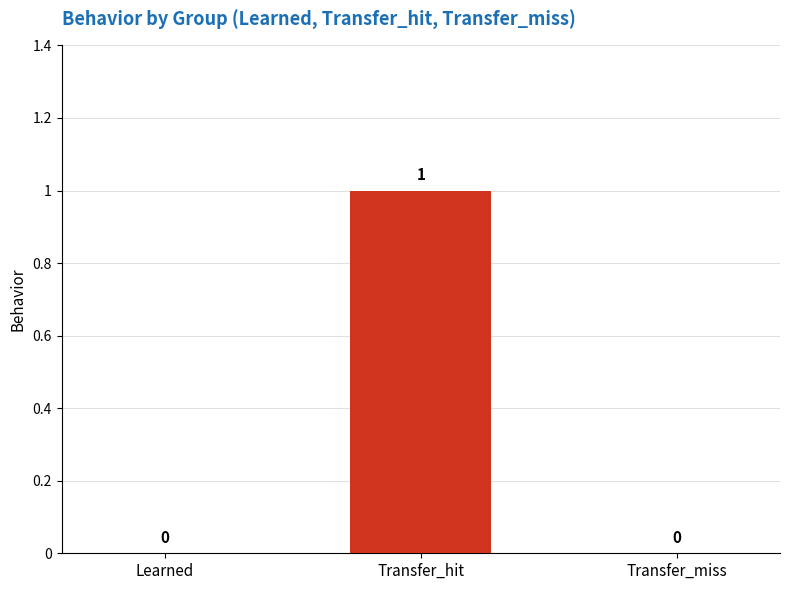

True or false: the data shows 0 at Transfer_miss.

True